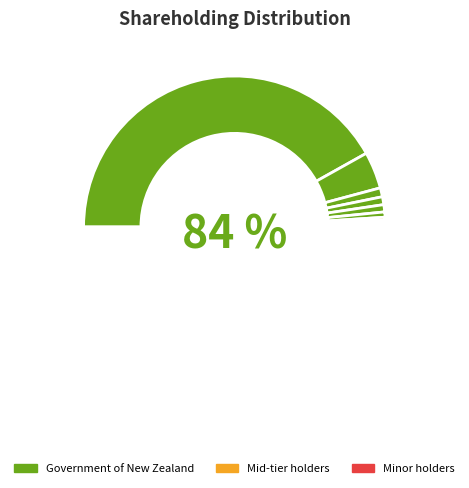

Does Norges Bank Investment Management represent more than half of the total?

No